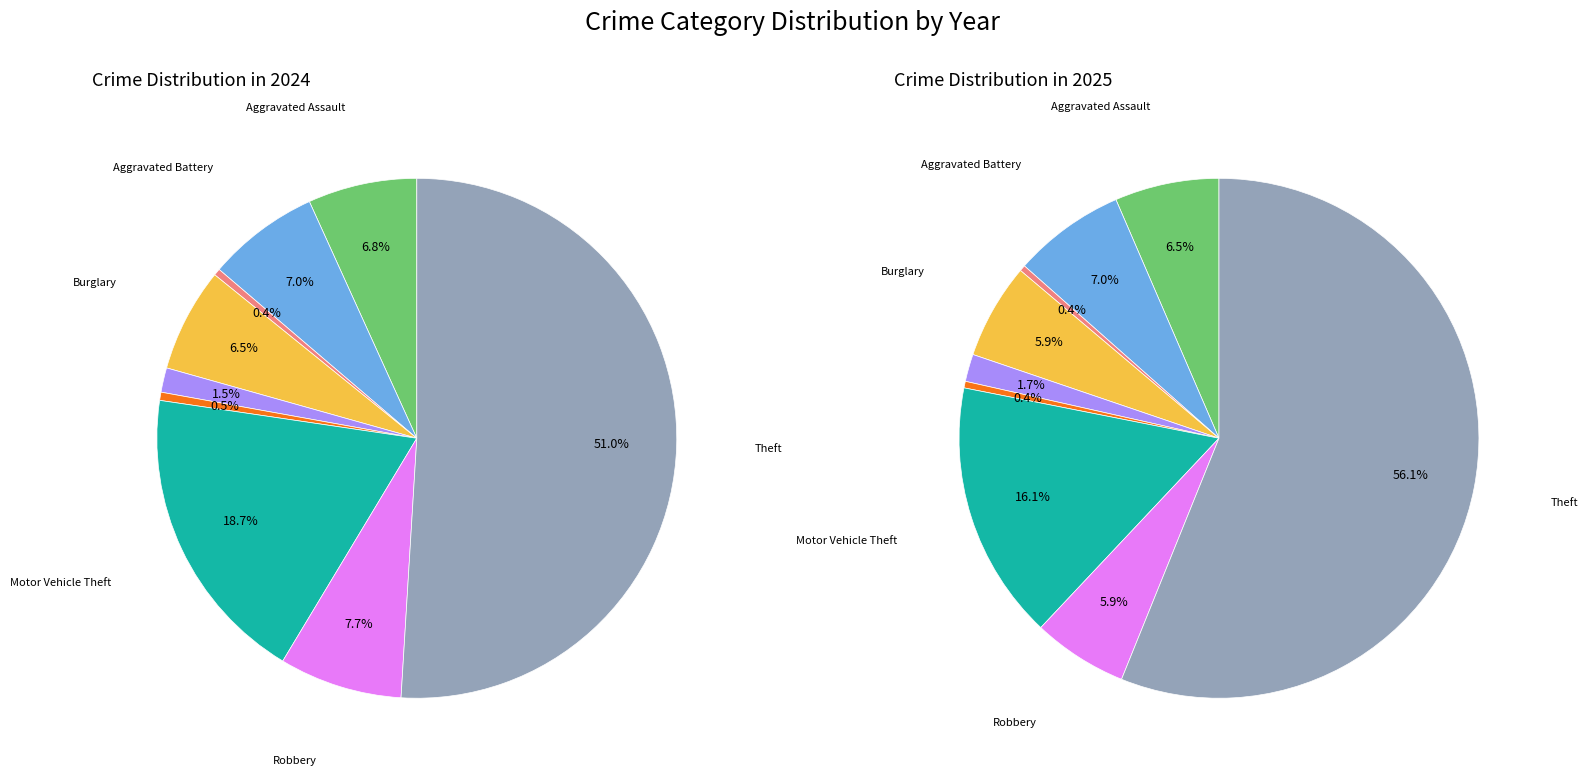

To the nearest percent, what is the combined percentage of Robbery and Motor Vehicle Theft?

26%